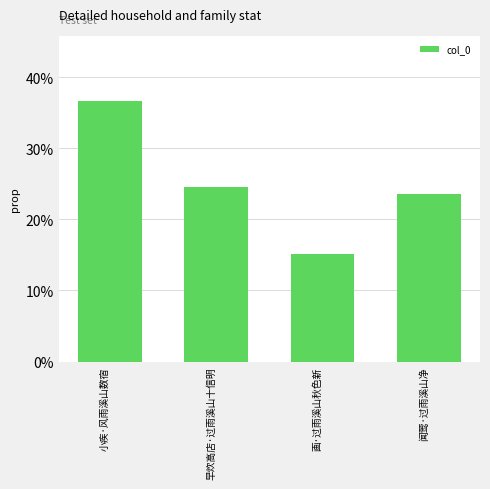

What is the difference between the maximum and minimum values?

0.2